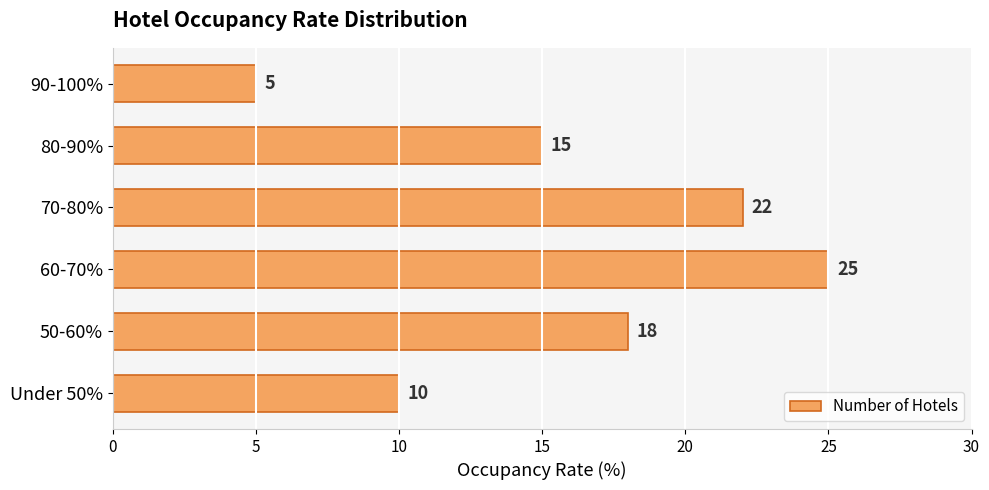

Count the values in the range 10 to 22.

4